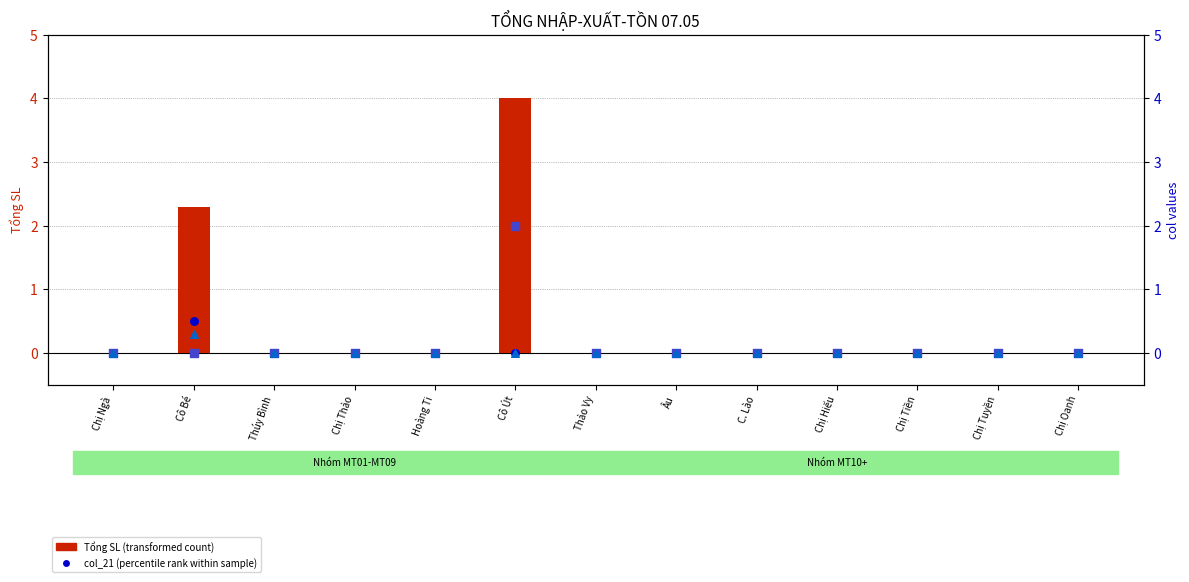

Which series has the widest spread of Y values?

Tổng SL (transformed count)